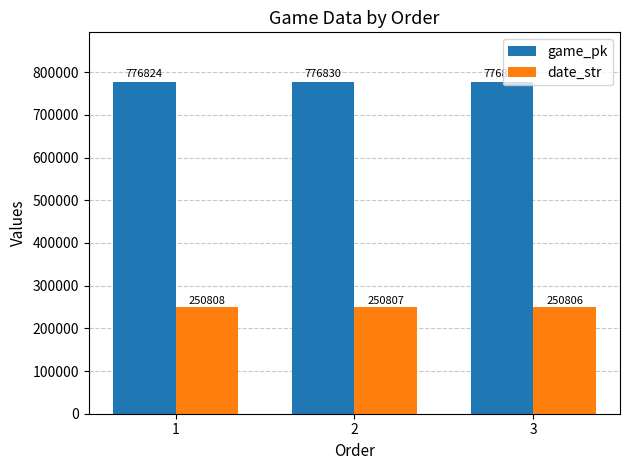

Between 2 and 3, which series saw the biggest shift?

game_pk